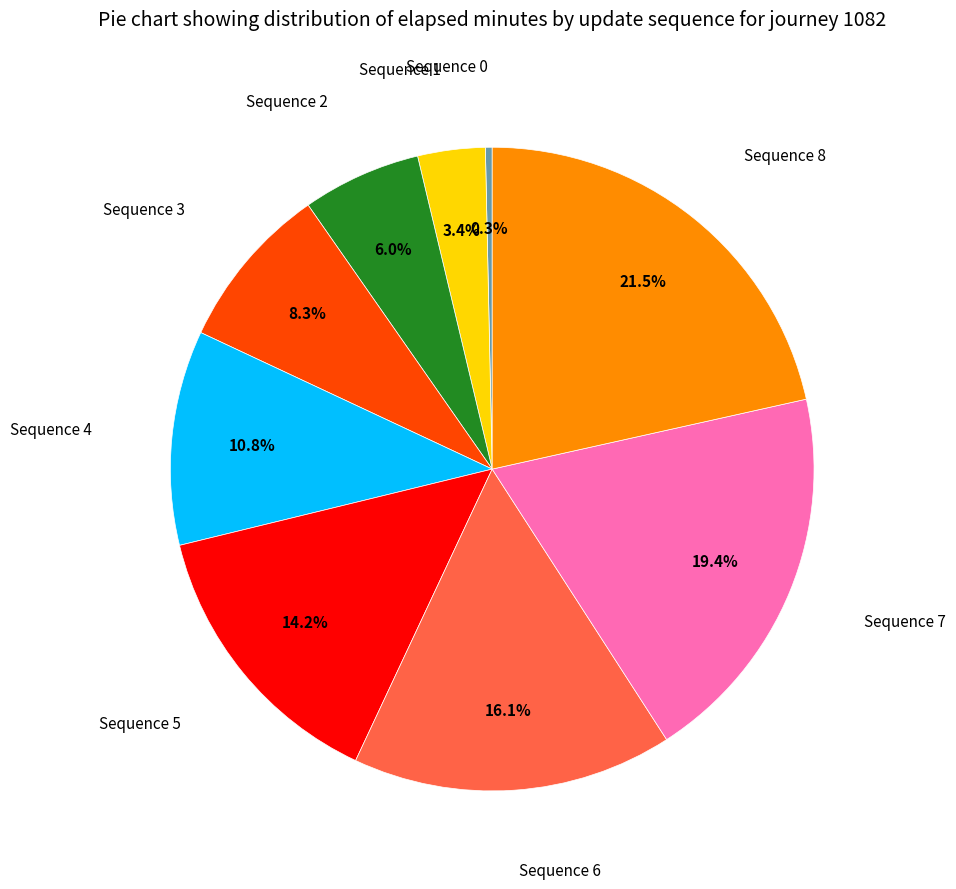

Does any single category account for the majority?

No